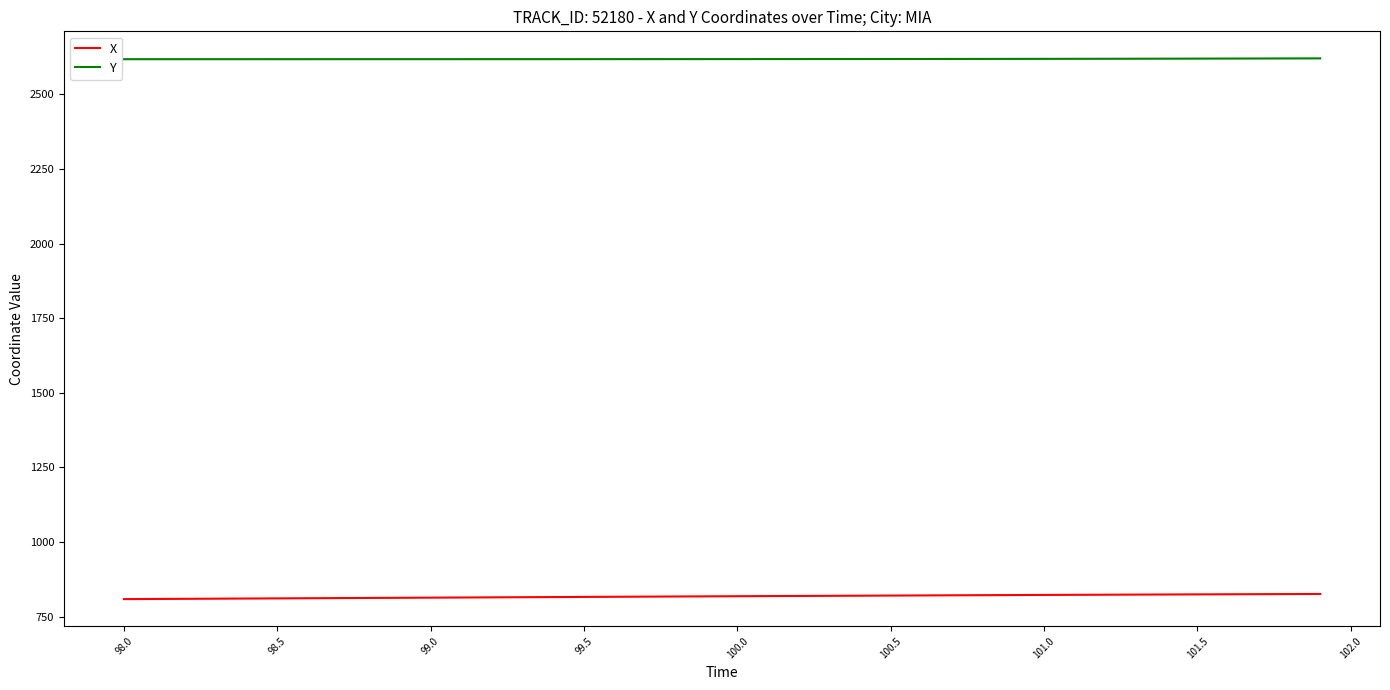

What is the maximum value for X?

826.4